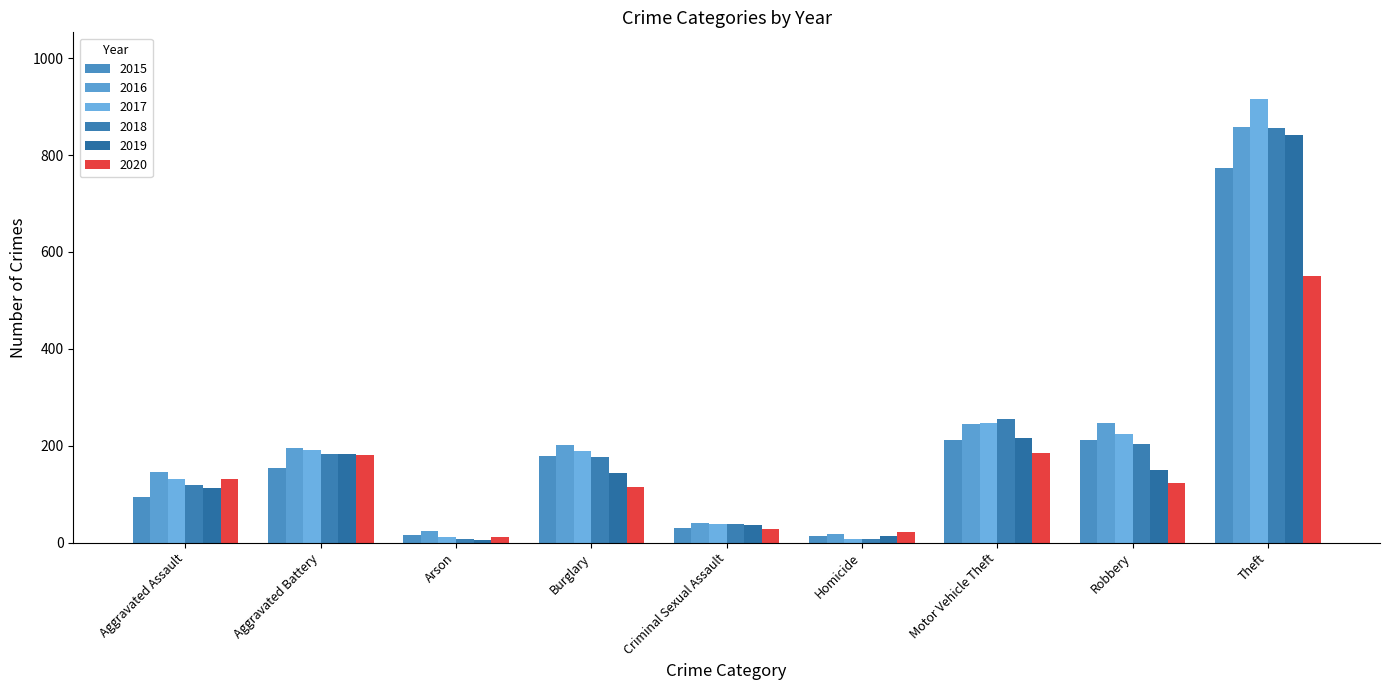

How many categories are shown in the chart?

9